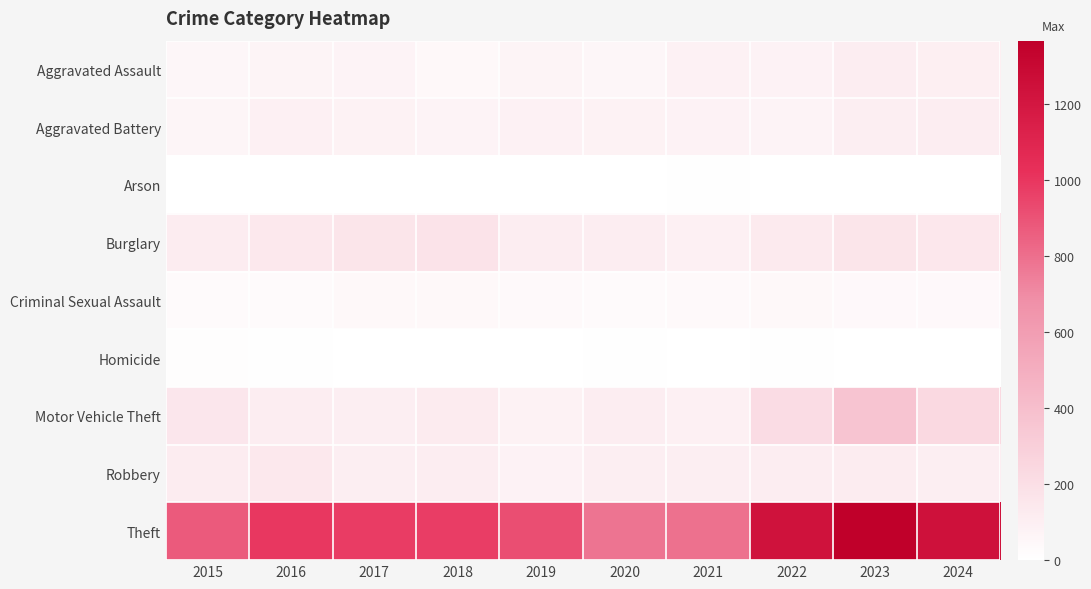

Which series changed the most between 2015 and 2017?

Theft